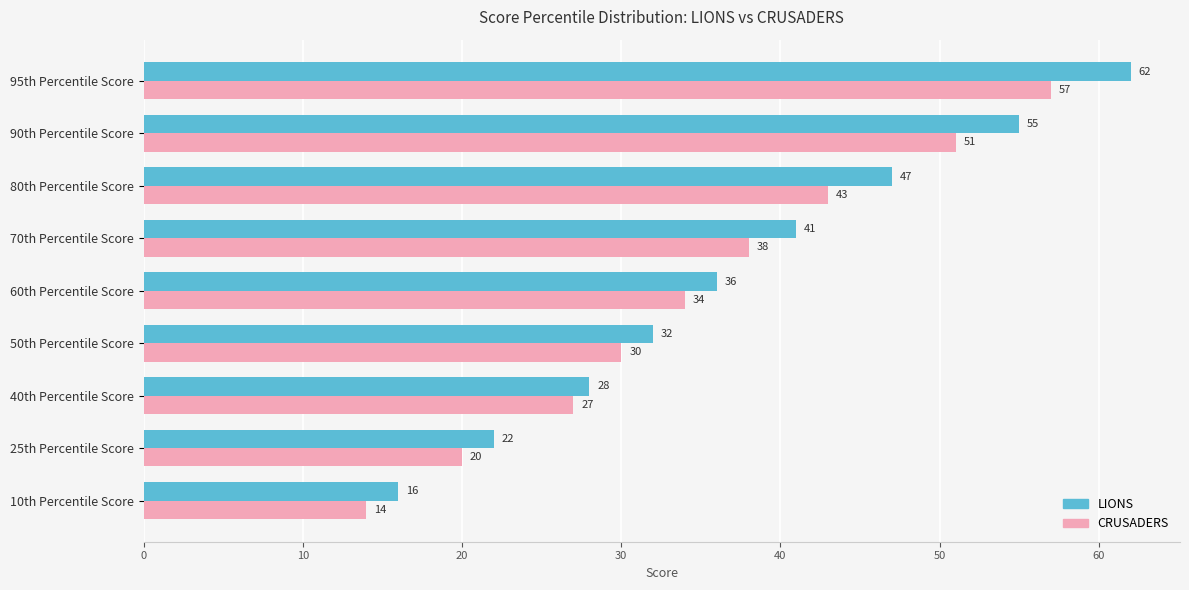

Which series has the widest spread of values?

LIONS